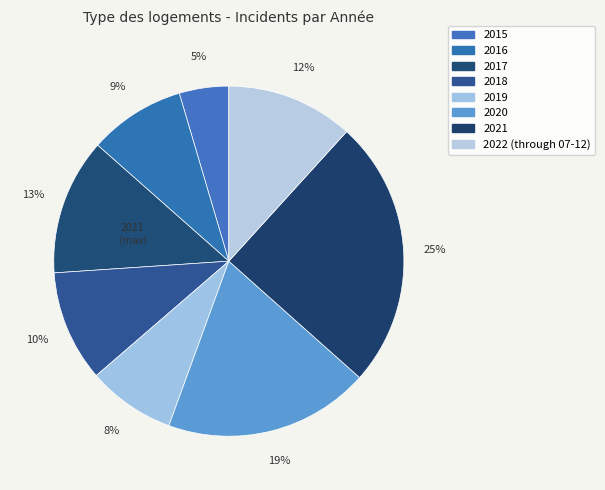

What is the change in value from 2017 to 2021?

+911